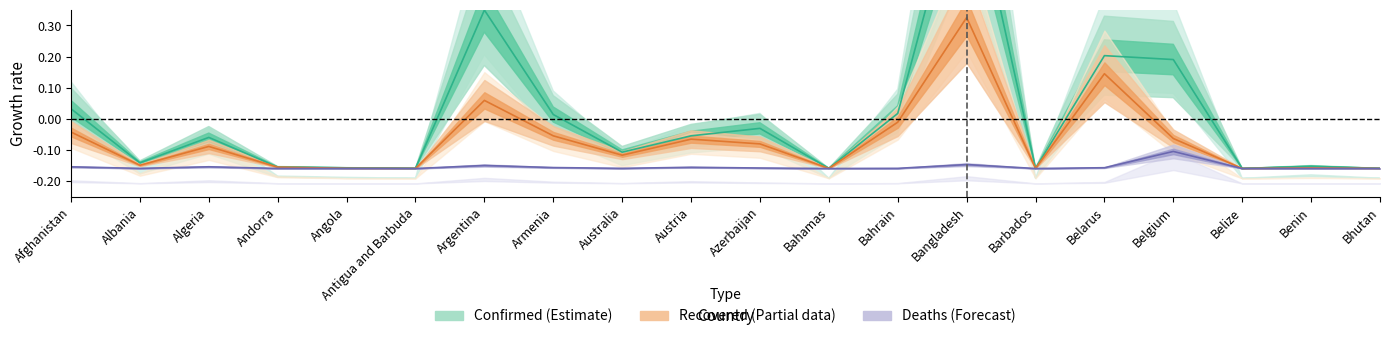

Where is Confirmed nearest to the value 0?

Armenia